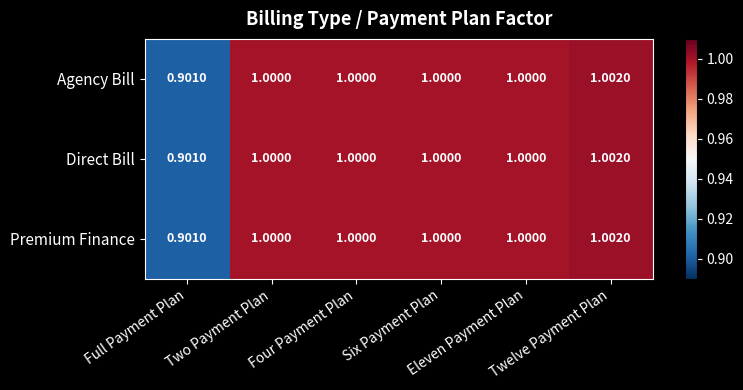

At how many categories does at least one series exceed 0?

6